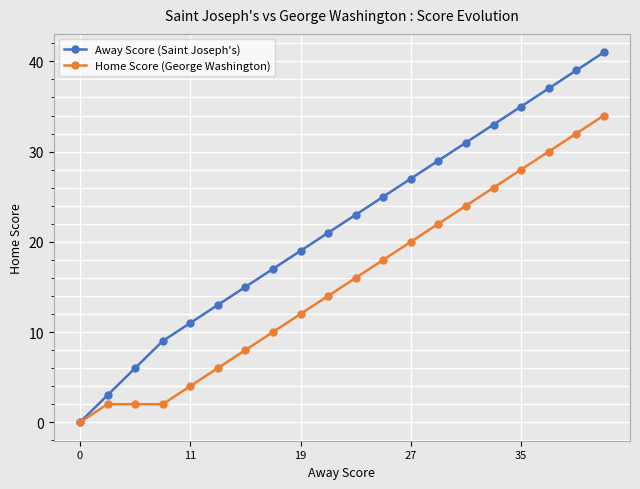

List the series in order of their peak value, highest first.

Away Score (Saint Joseph's), Home Score (George Washington)